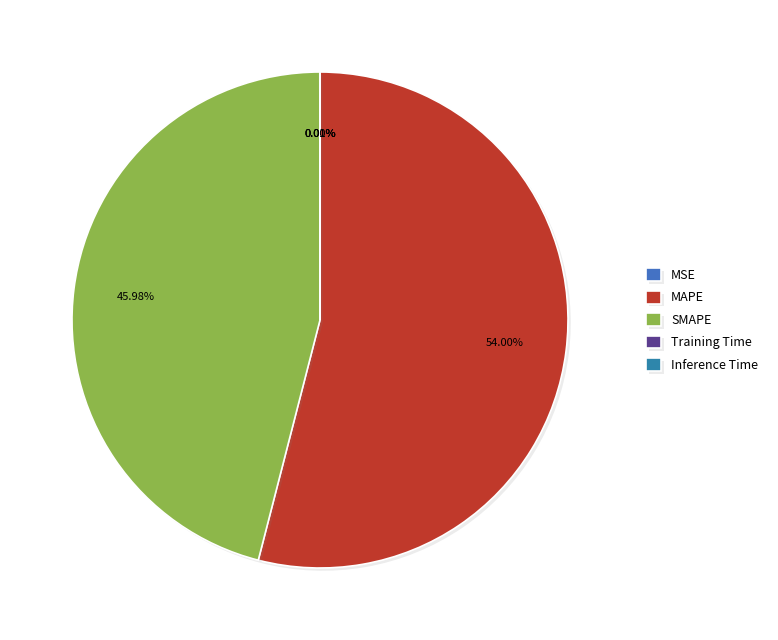

What percentage do SMAPE and Training Time together represent?

46.0%